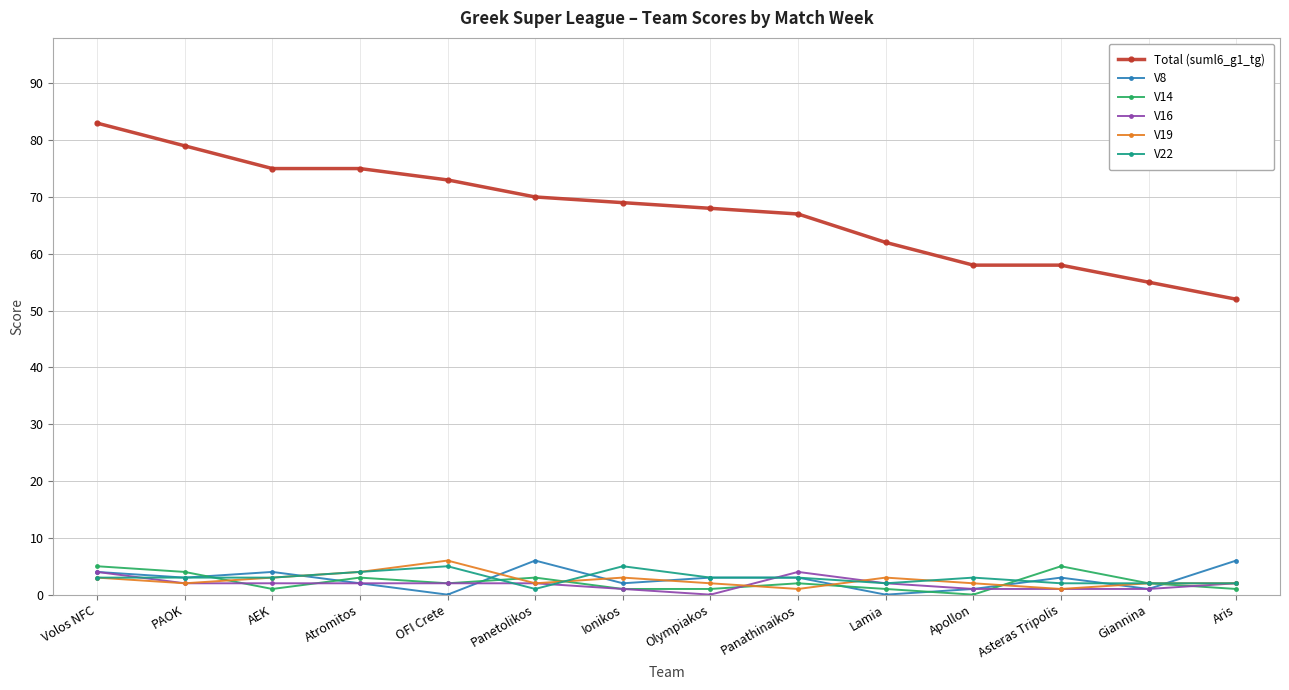

What is the difference between the maximum and second lowest values in the V22 series?

3